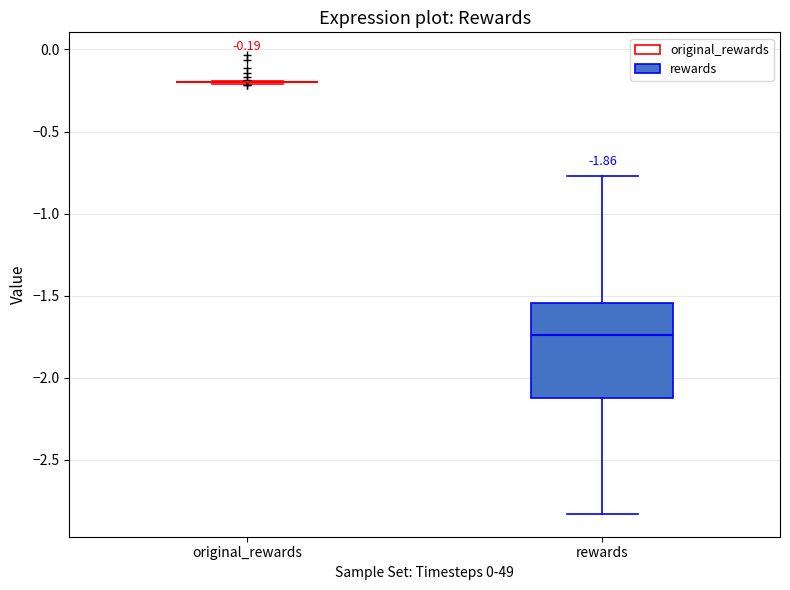

Which box is the tallest, from its lower edge to its upper edge?

rewards